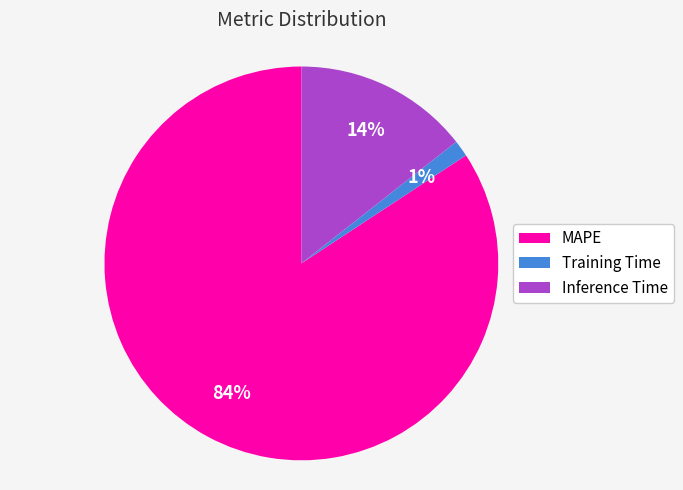

Combined, do Inference Time and Training Time account for over 50%?

No